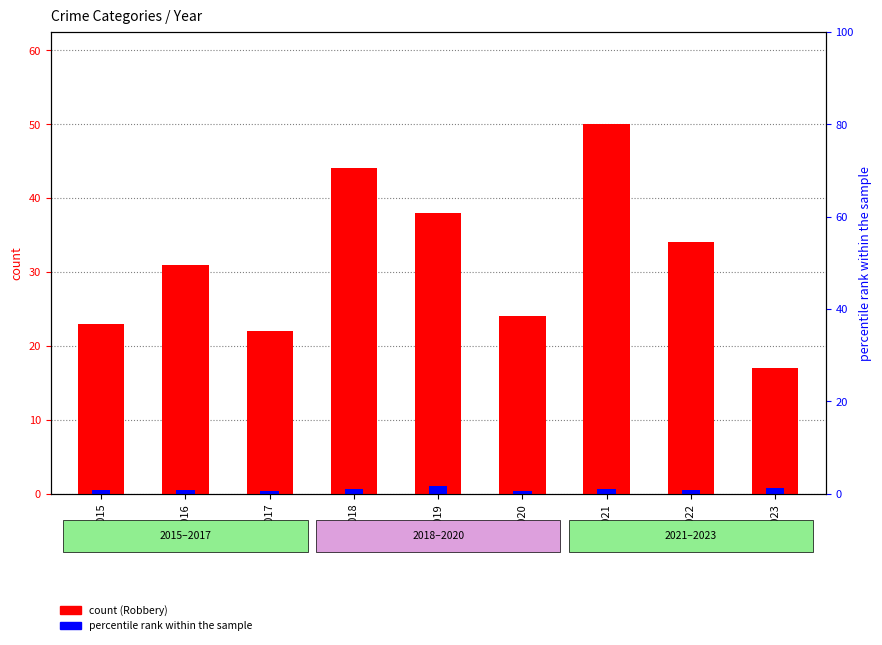

Does the chart contain any negative values?

No